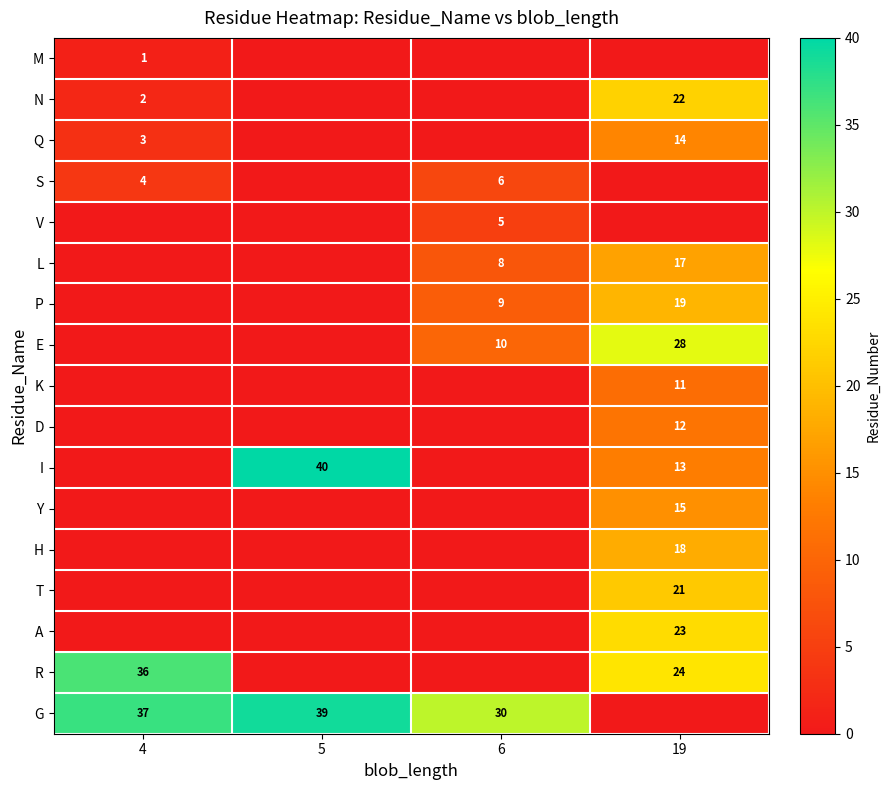

What is the greatest value displayed?

40